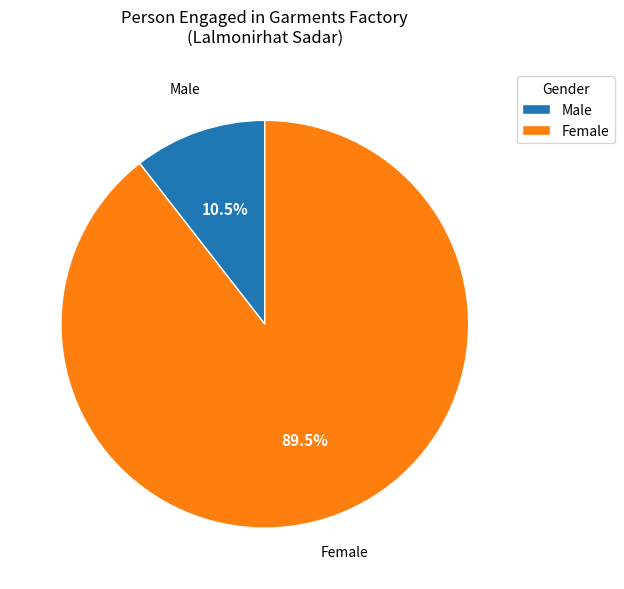

Is it true that Female is 84% of the pie?

False